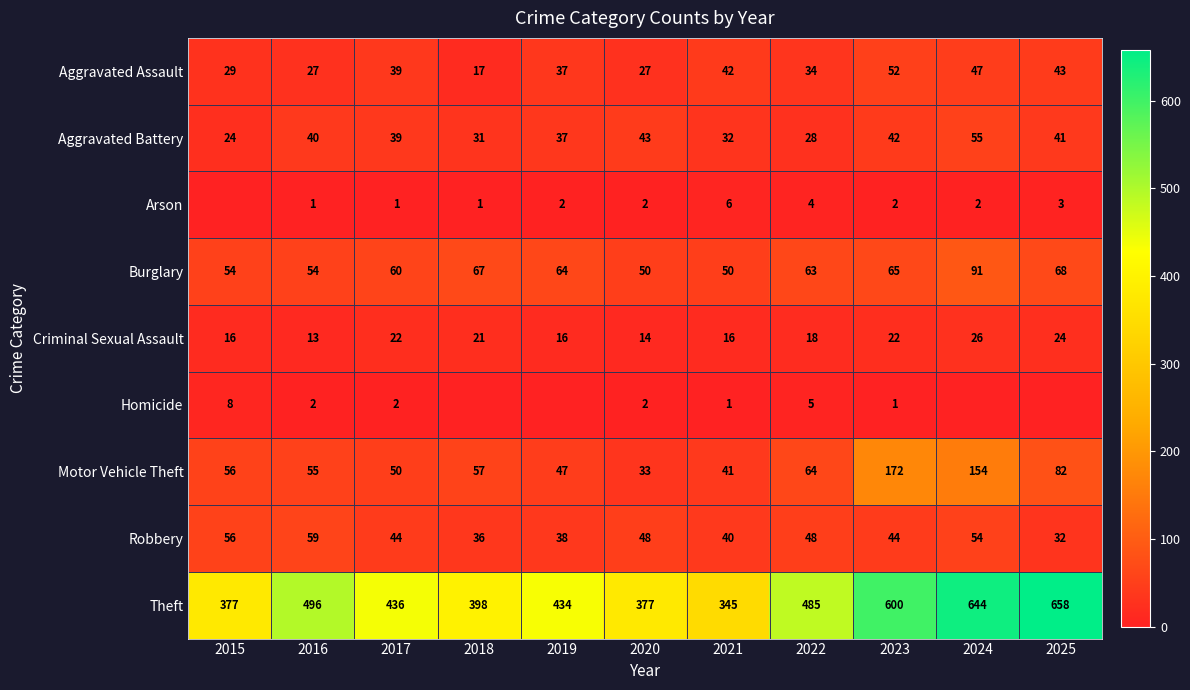

At which category is the sum across all series the highest?

2024